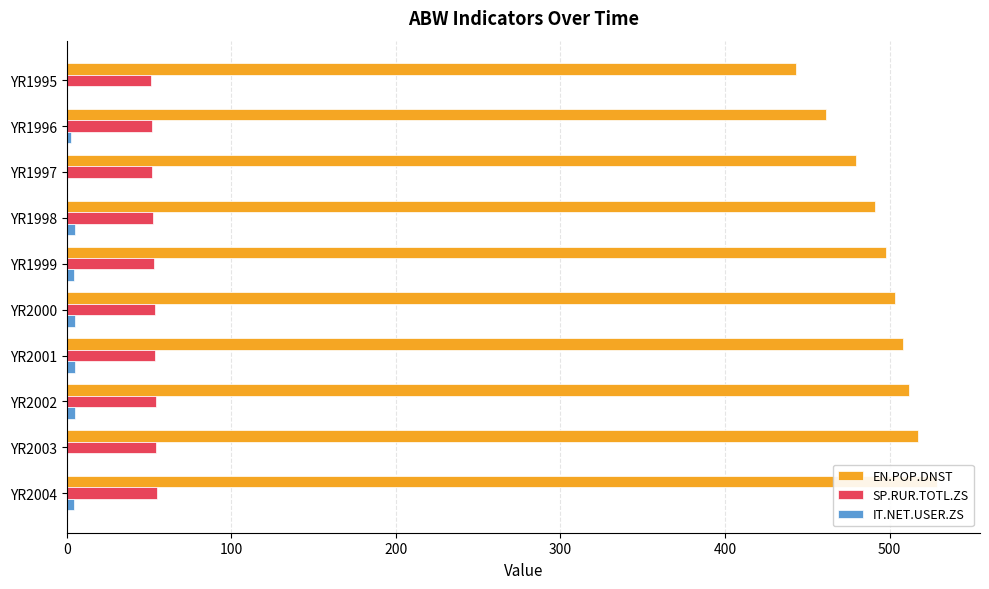

What is the approximate value of SP.RUR.TOTL.ZS at YR1995?

51.2